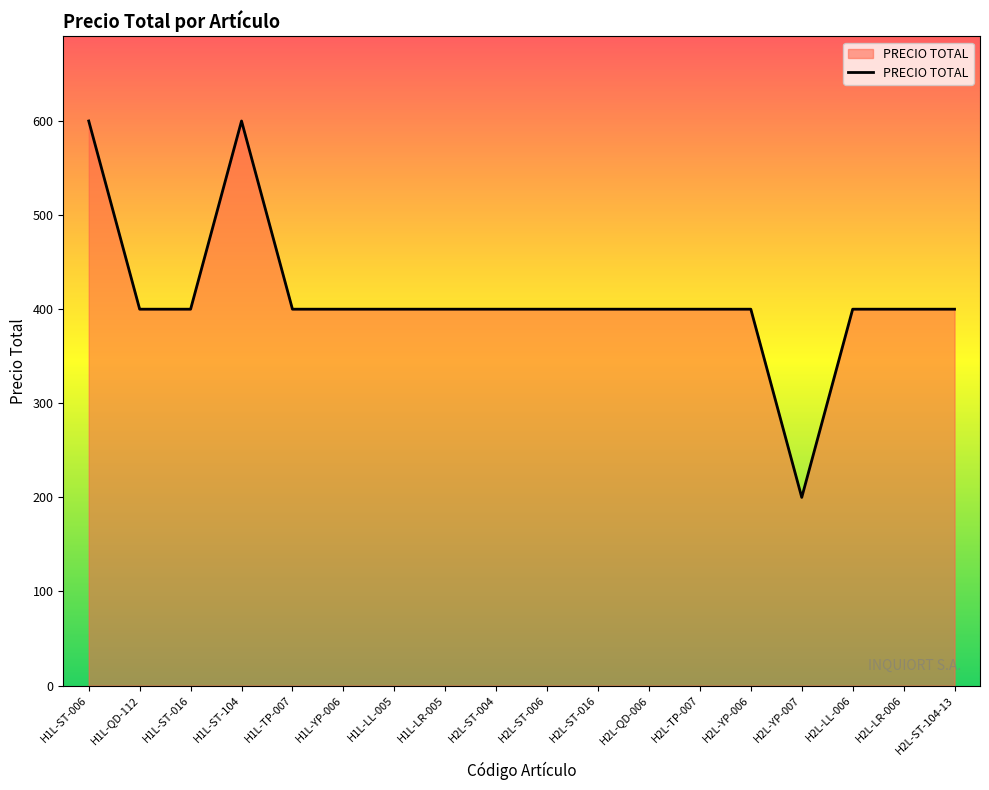

The chart shows a value of 400 at H2L-ST-016. True or false?

True